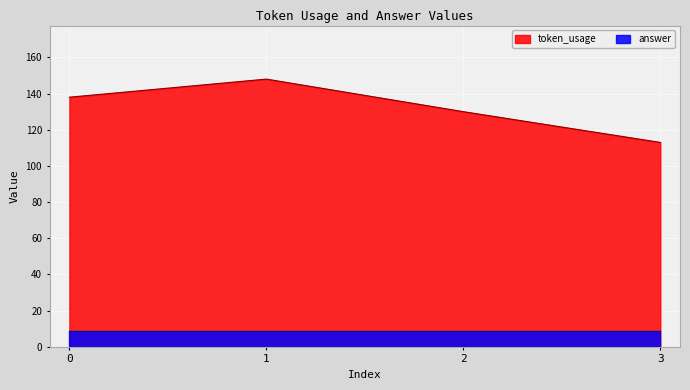

What is the difference between the maximum and minimum values?

35